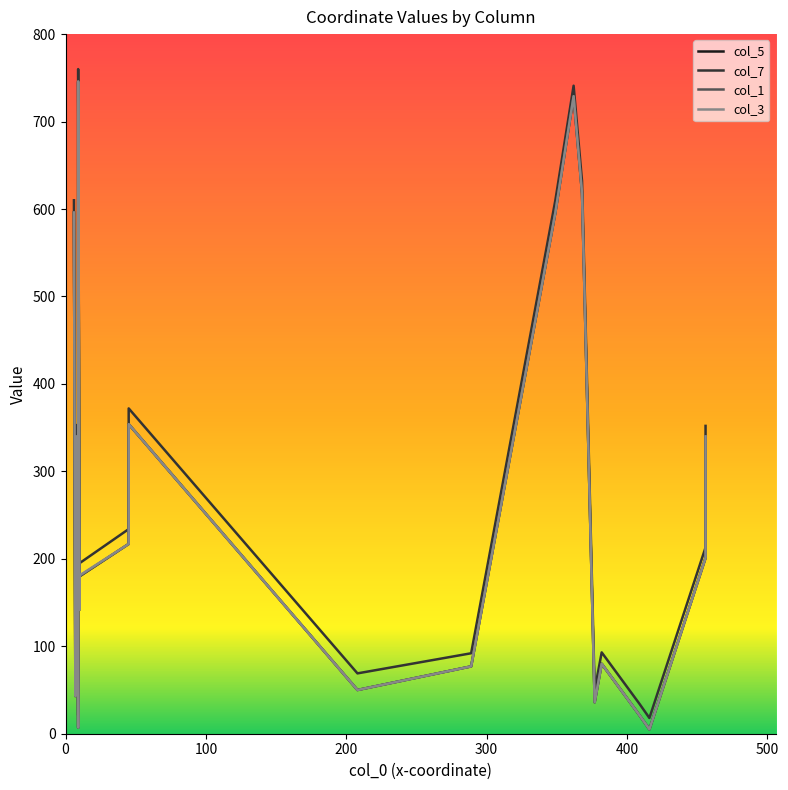

Reading left to right, list all the values displayed in this chart.

col_5: 596	43	340	7	24	78	101	123	201	235	270	305	619	746	142	180	217	251	286	321	354	50	77	596	729	618	36	80	21	5	201	236	270	305	340
col_7: 610	59	353	21	40	93	117	137	216	251	286	320	630	760	160	195	234	267	304	337	372	69	92	610	741	632	50	93	34	18	213	248	284	317	352
col_1: 596	45	340	7	24	78	101	121	201	235	270	305	614	745	142	180	217	251	286	321	354	50	77	596	729	618	36	80	21	5	201	236	270	305	340
col_3: 596	43	340	7	24	78	101	123	201	235	270	305	619	746	142	181	217	251	286	321	354	50	77	596	729	618	36	80	21	5	201	236	270	305	340